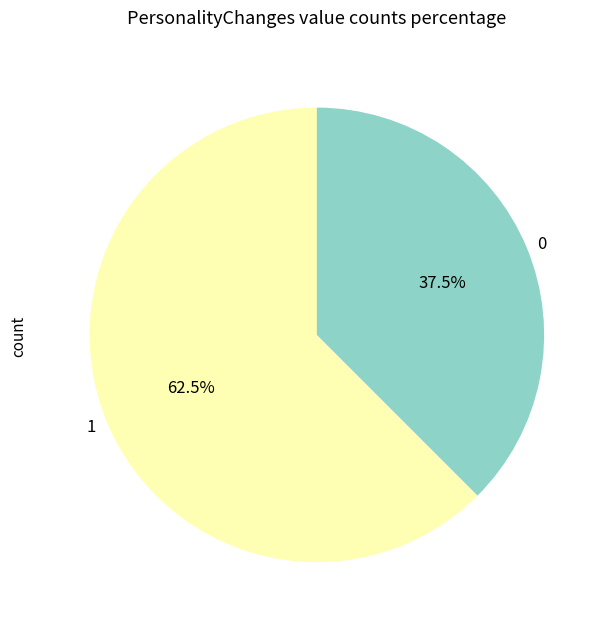

How much of the chart is everything except 0?

62.5%